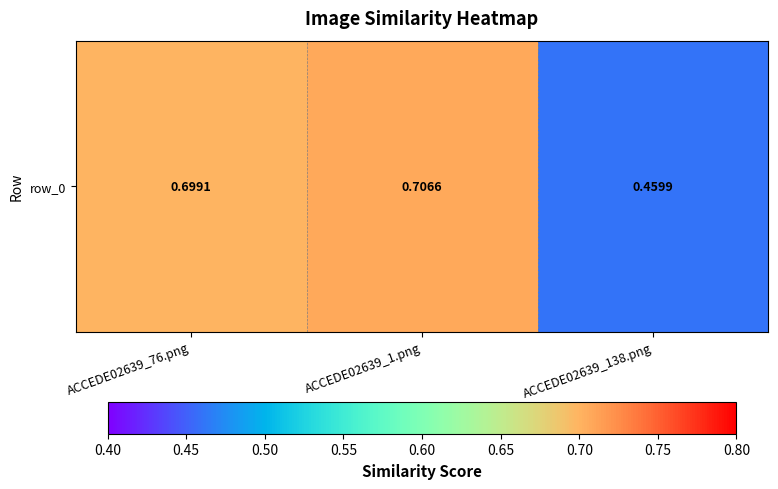

Reading right to left, transcribe all the data shown in this chart.

0.5	0.7	0.7